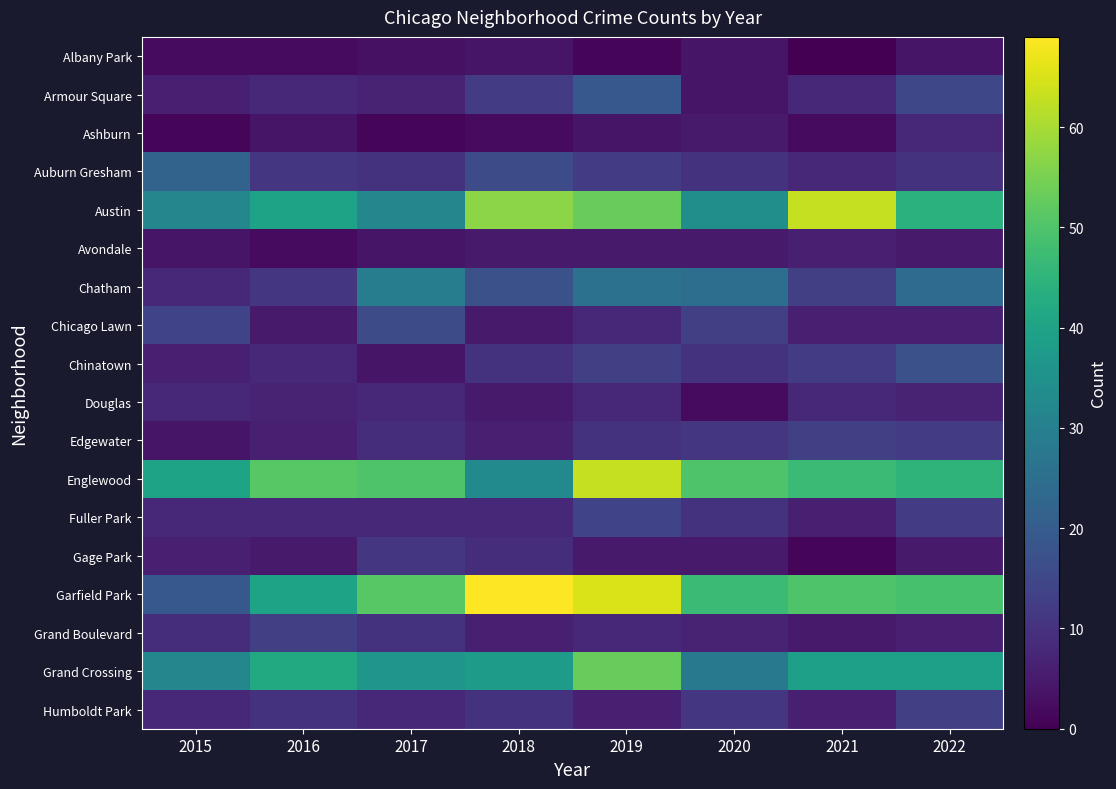

Between 2022 and 2016, which is larger?

2022